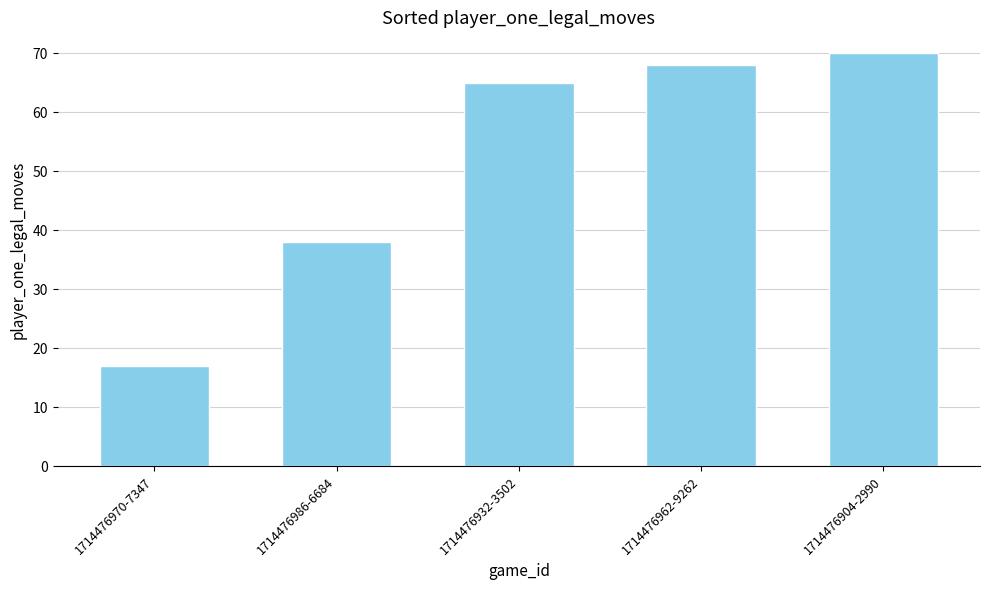

Reading left to right, transcribe all the data shown in this chart.

17	38	65	68	70